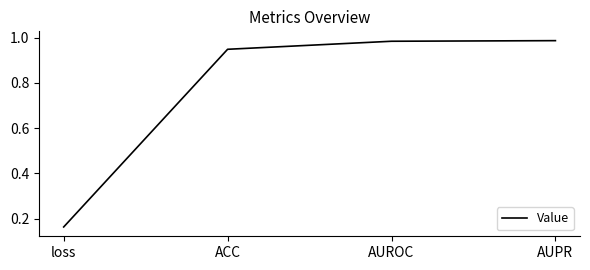

Where is the data nearest to the value 0?

loss